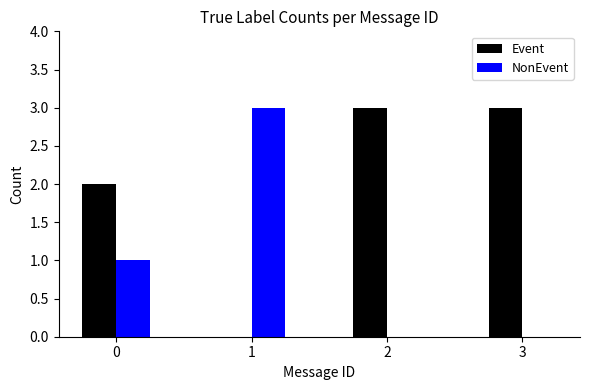

True or false: NonEvent has a value of 1 at 0.

True